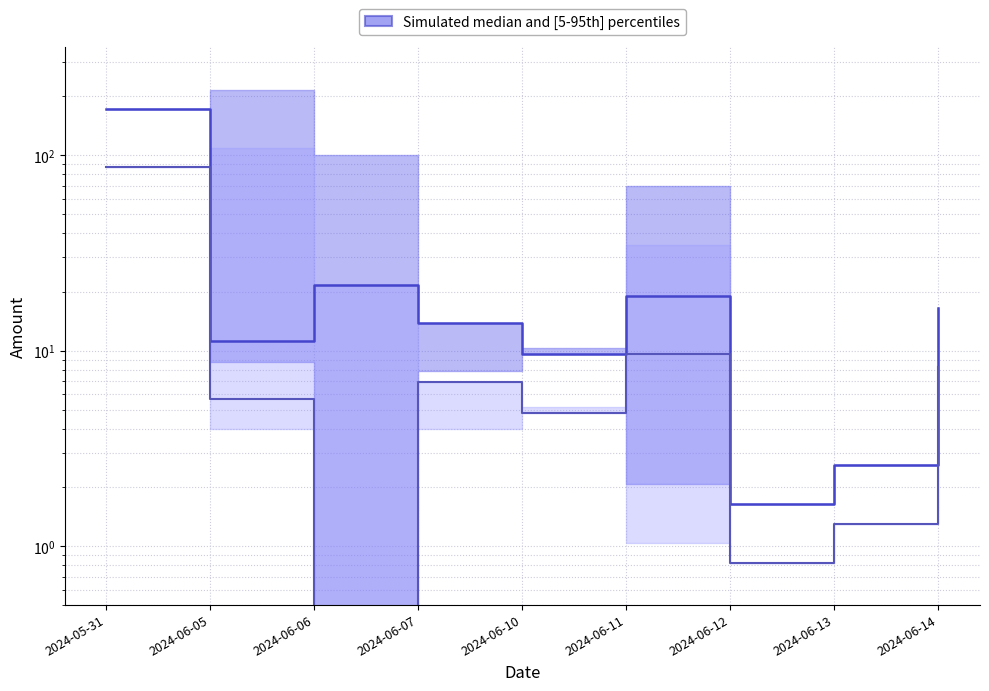

How many lines are shown in the chart?

2